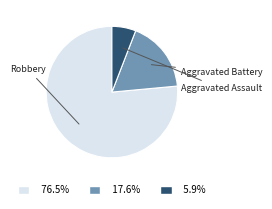

Is there a majority slice in this chart?

Yes